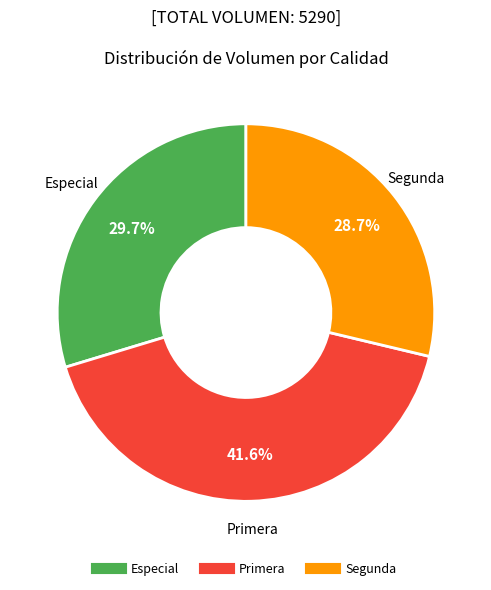

What is the ratio of the value at Especial to the value at Primera?

0.7